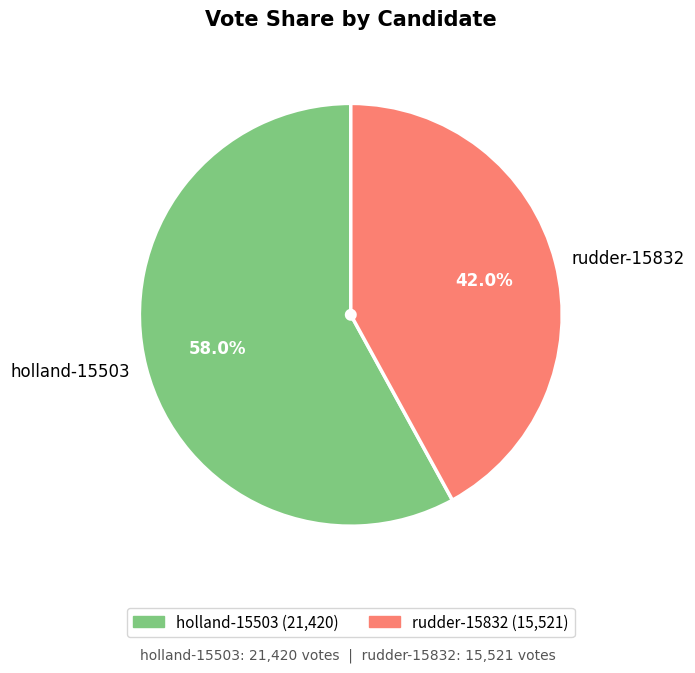

What is the largest slice in the pie chart?

holland-15503